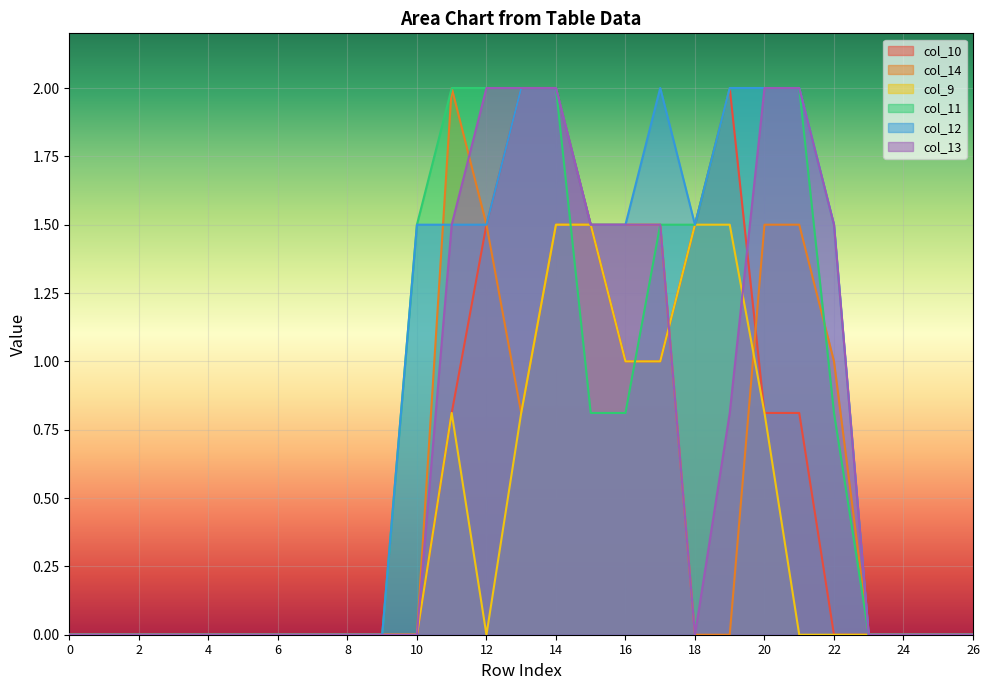

What is the value of the col_10 point at the 16th from the left?

1.5